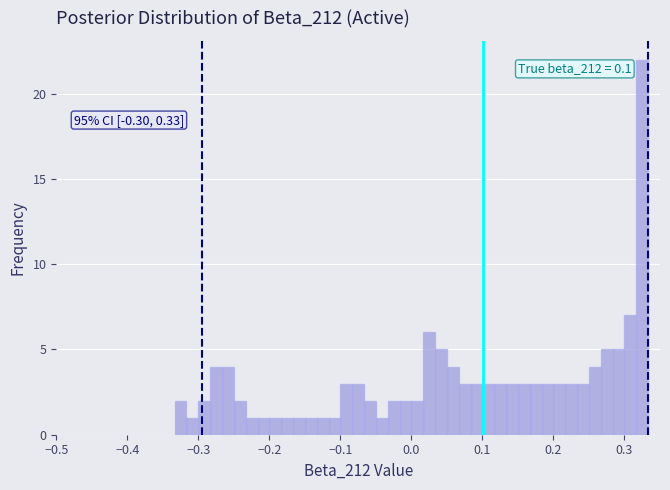

Around what value on the x-axis is the tallest bar? Give the approximate position of its centre, as read against the axis.

0.33